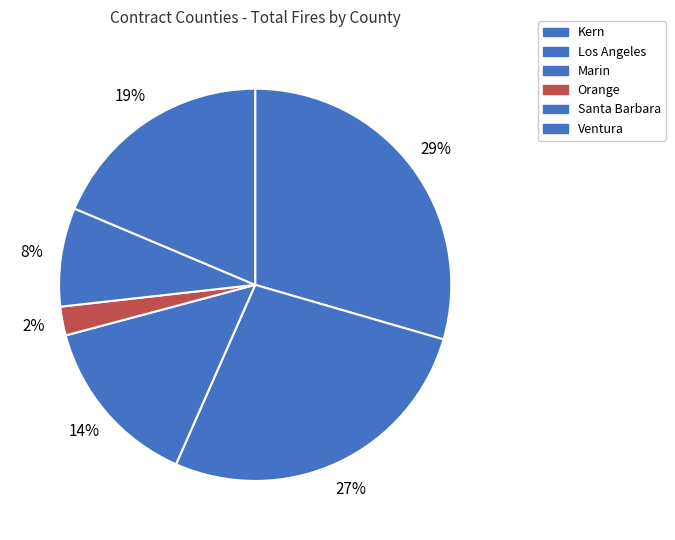

To the nearest percent, what is the difference between the Kern and Marin slice percentages?

15%